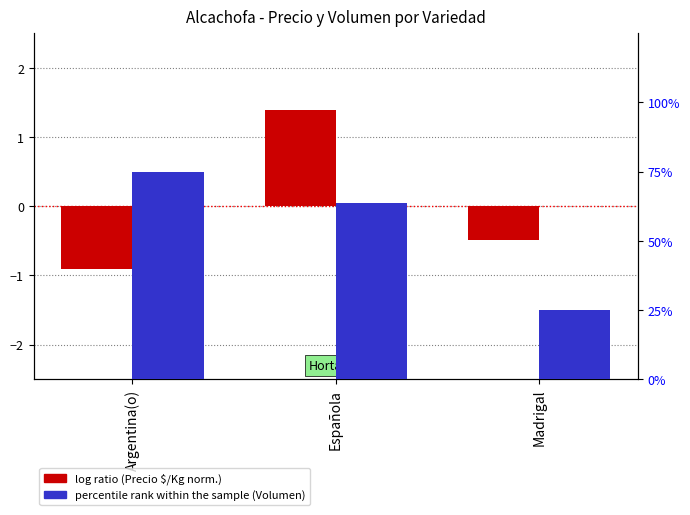

Rank the series at Española from highest to lowest value.

percentile rank within the sample (Volumen), log ratio (Precio $/Kg normalizado)